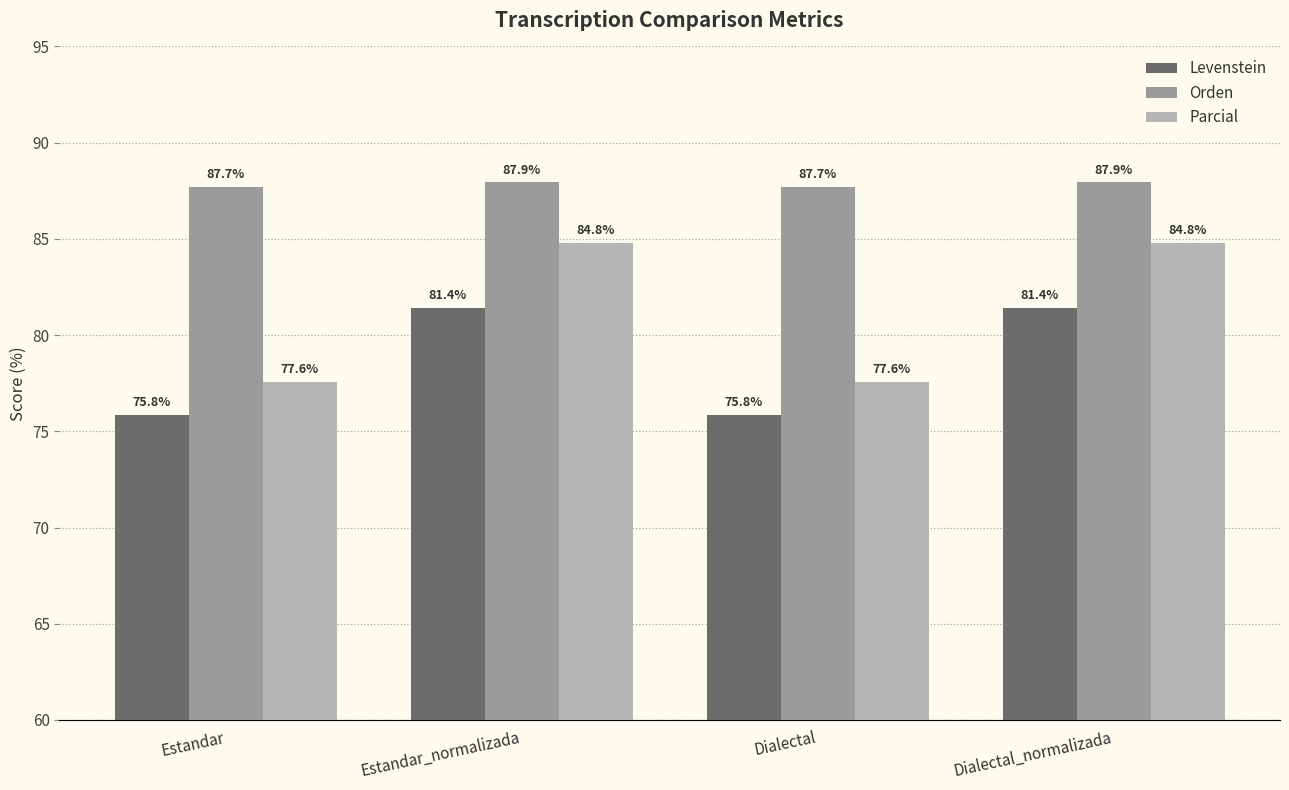

Reading left to right, transcribe all the data shown in this chart.

Levenstein: Estandar=75.8	Estandar_normalizada=81.4	Dialectal=75.8	Dialectal_normalizada=81.4
Orden: Estandar=87.7	Estandar_normalizada=87.9	Dialectal=87.7	Dialectal_normalizada=87.9
Parcial: Estandar=77.6	Estandar_normalizada=84.8	Dialectal=77.6	Dialectal_normalizada=84.8